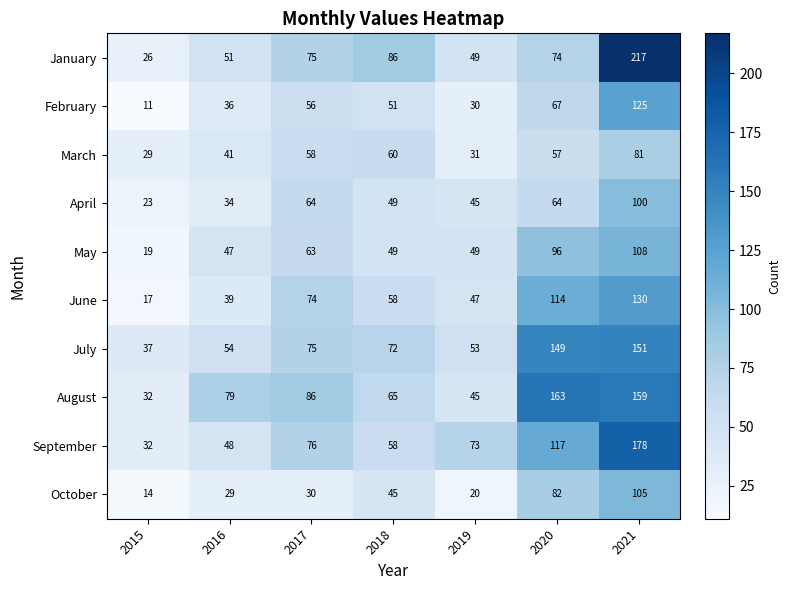

Between 2019 and 2020, which series saw the biggest shift?

August